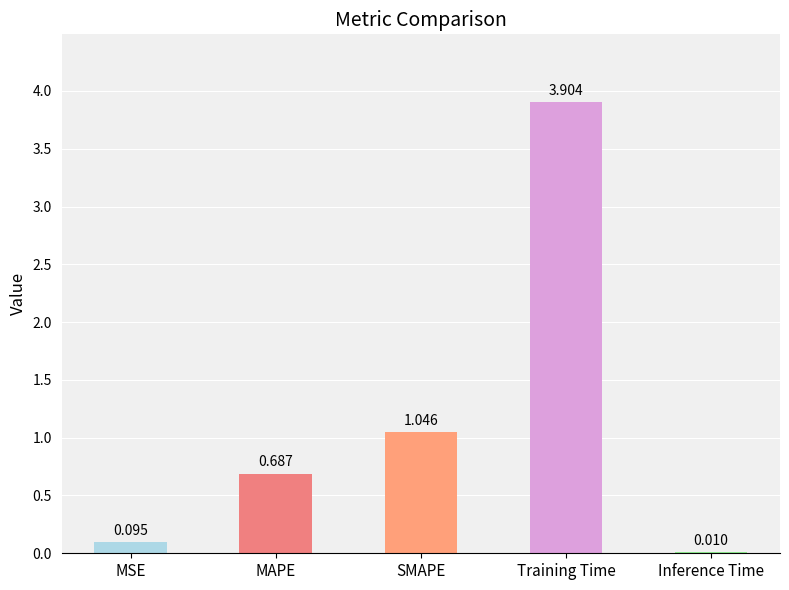

Which has a higher value, MAPE or Training Time?

Training Time